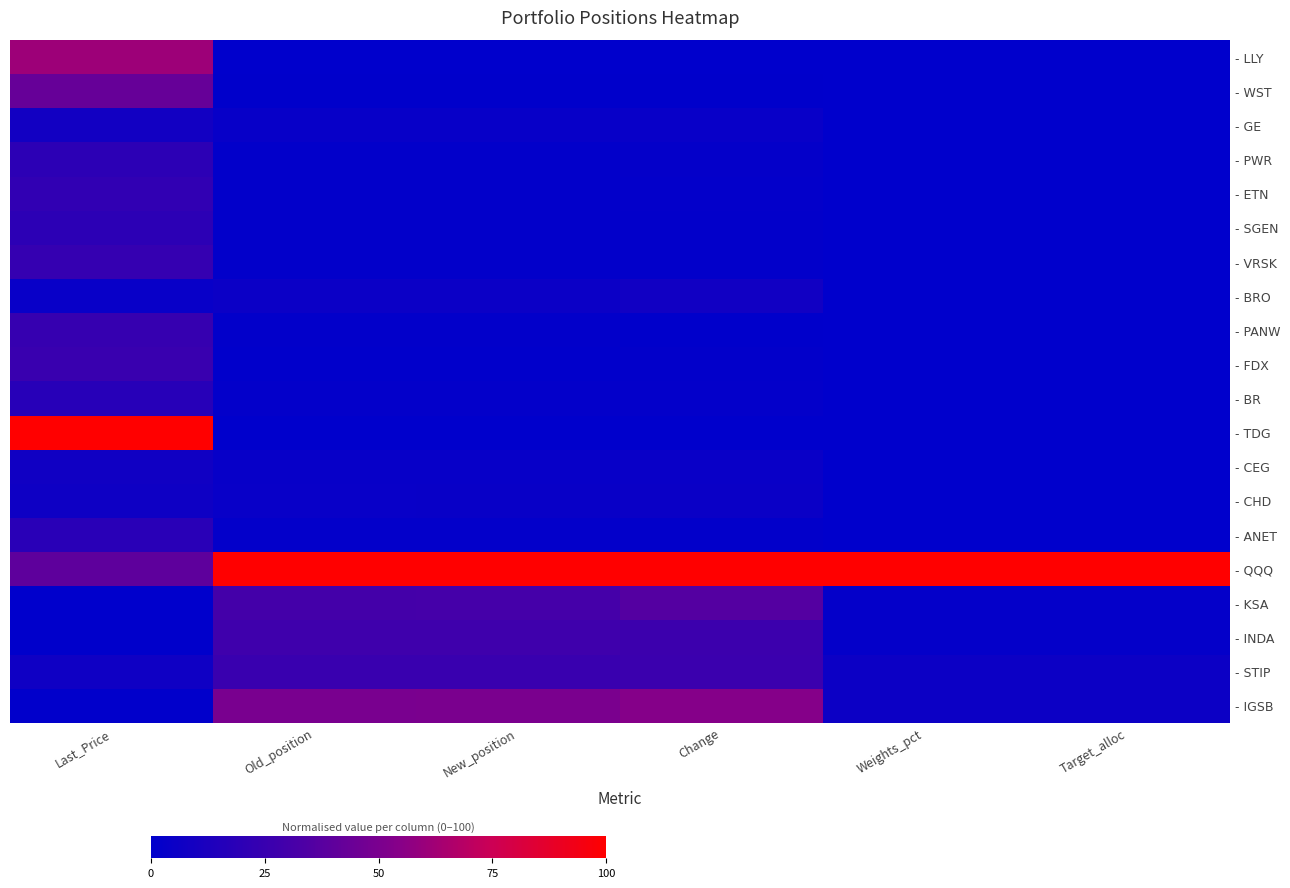

Which series has the largest total across all categories?

- QQQ